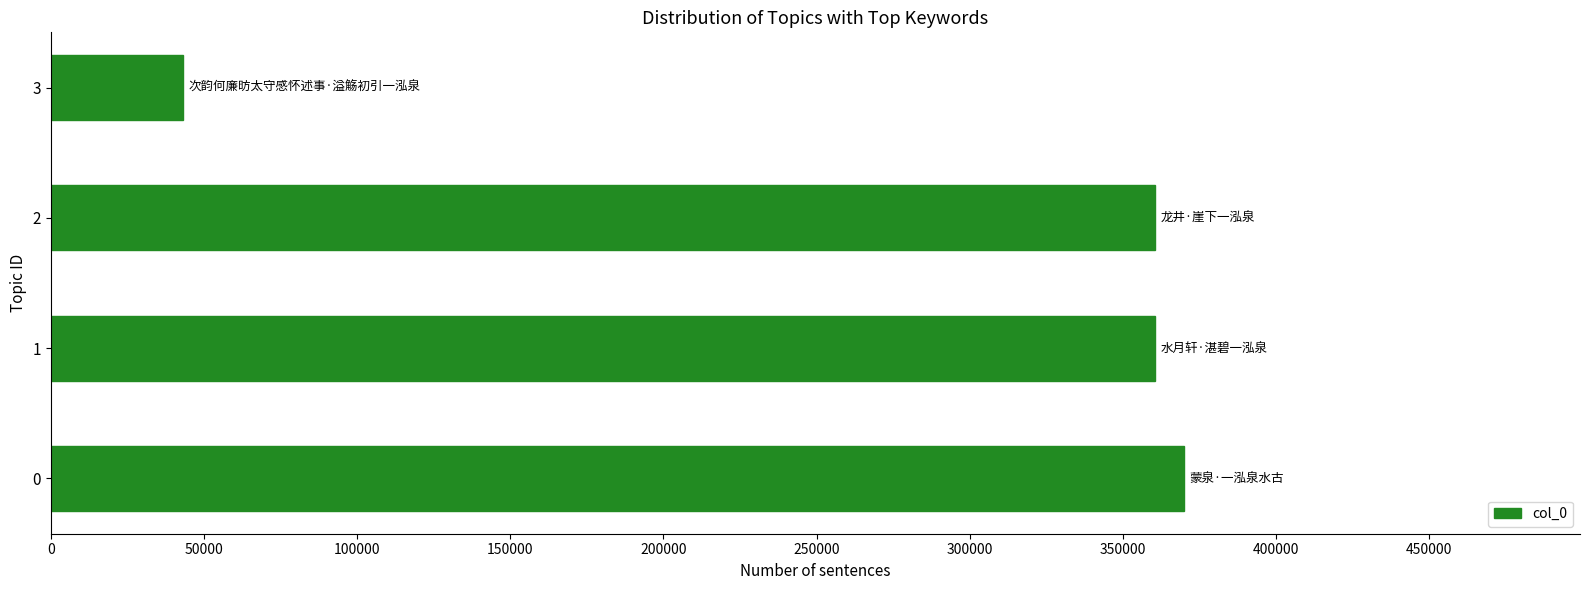

Does the chart contain any negative values?

No